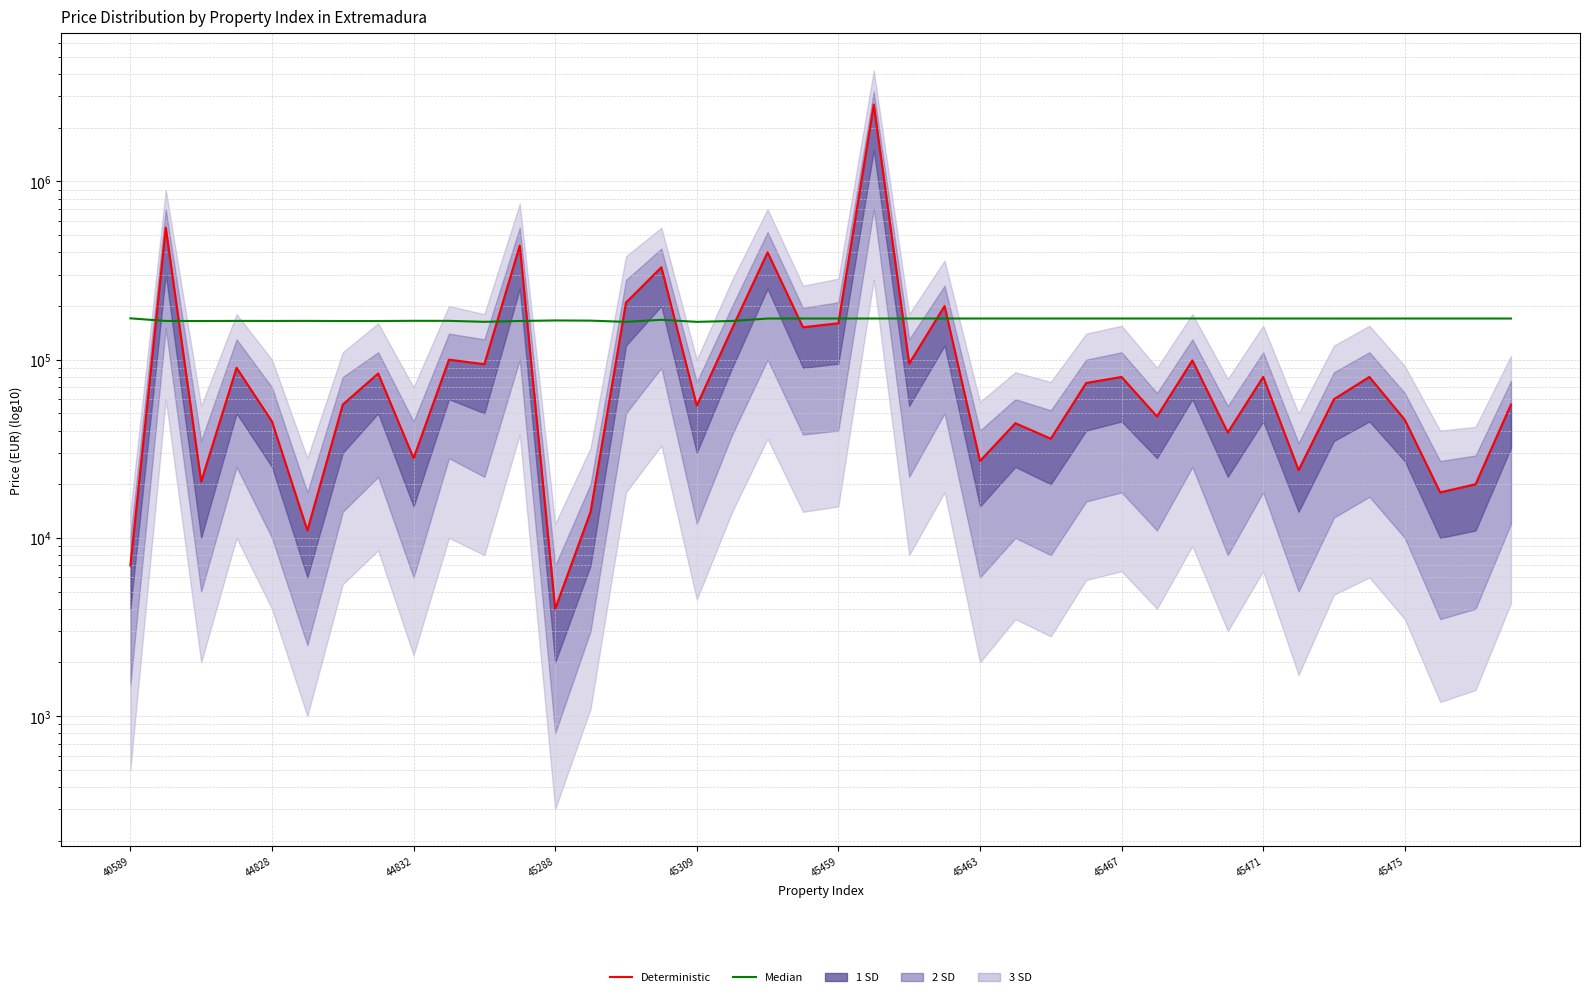

Is the value of Deterministic at 16 greater than the value of Median at 17?

No